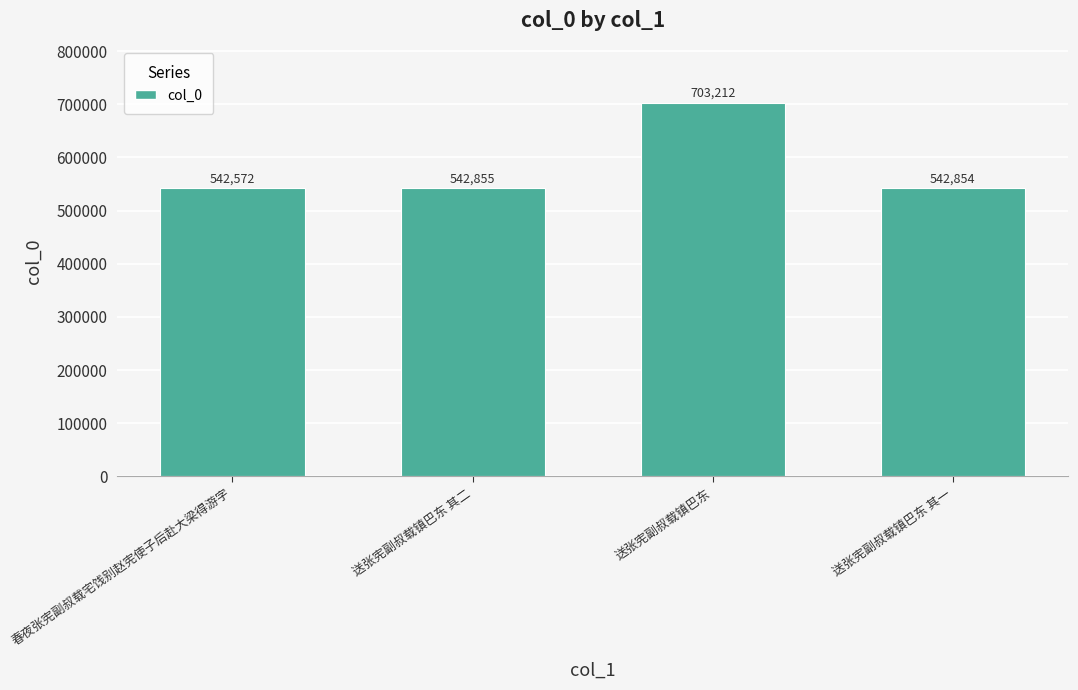

What is the greatest value displayed?

703212